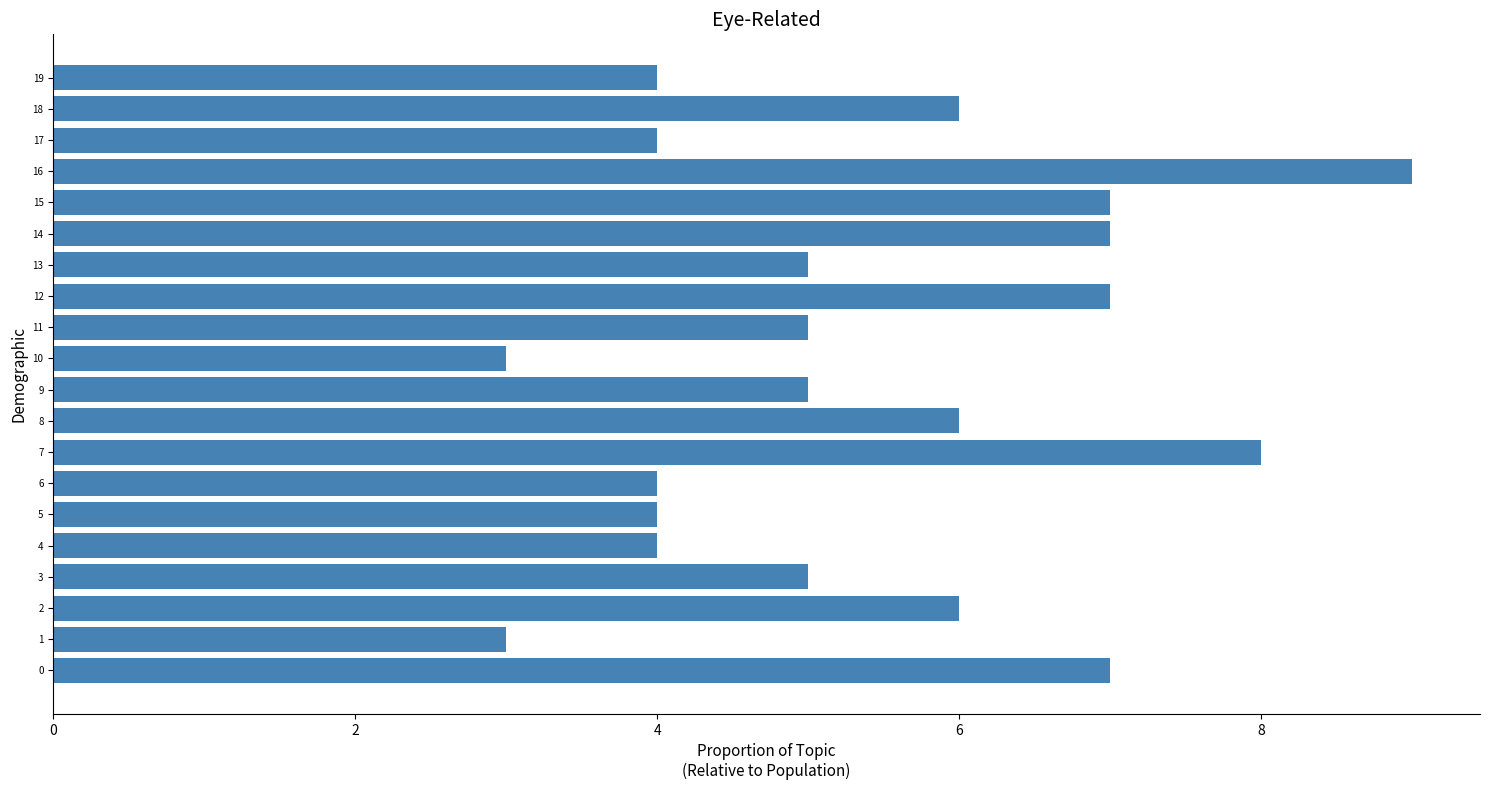

Does the chart contain any negative values?

No